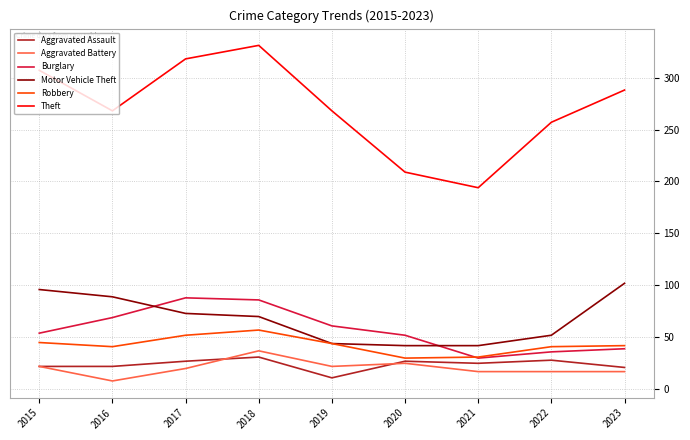

True or false: Aggravated Battery and Theft cross at least once.

False